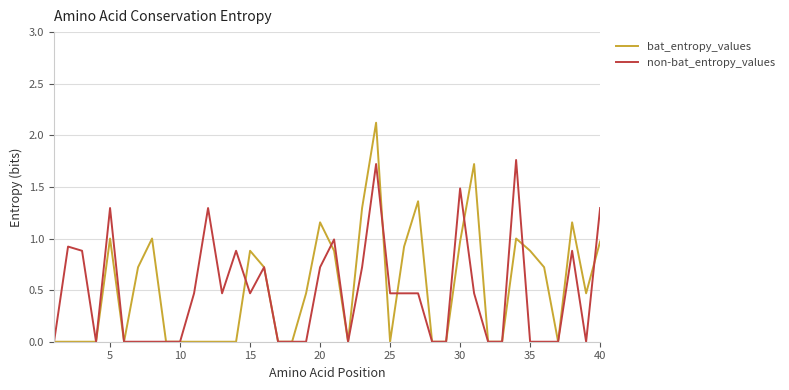

Rank the series by their maximum value, from highest to lowest.

bat_entropy_values, non-bat_entropy_values